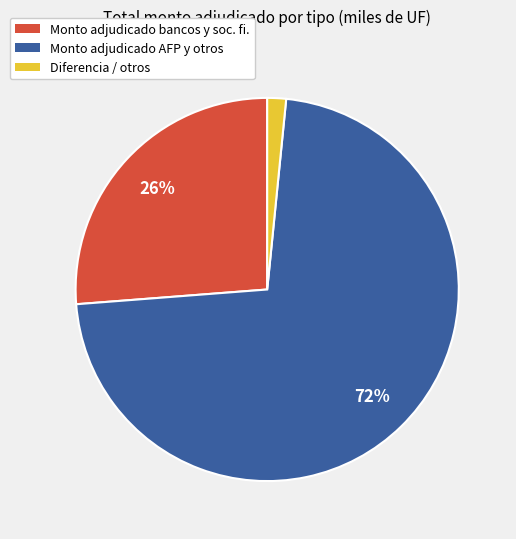

Does any single category account for the majority?

Yes